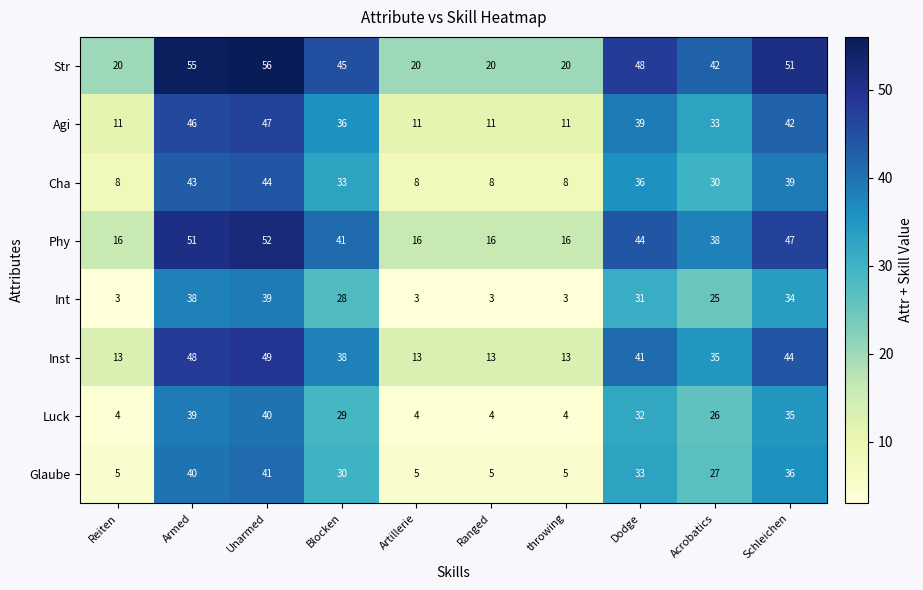

What is the maximum value for Phy?

52